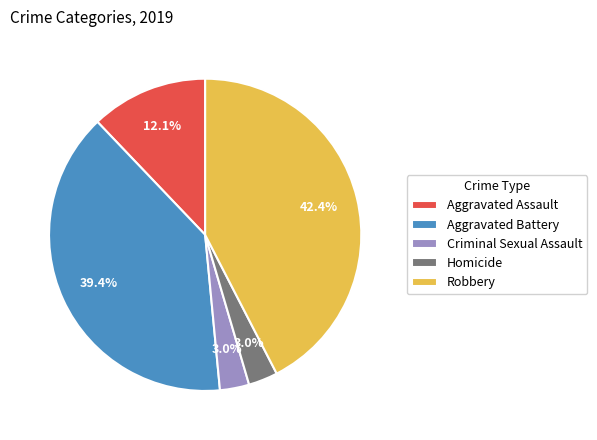

The Homicide slice represents 3% of the pie. True or false?

True